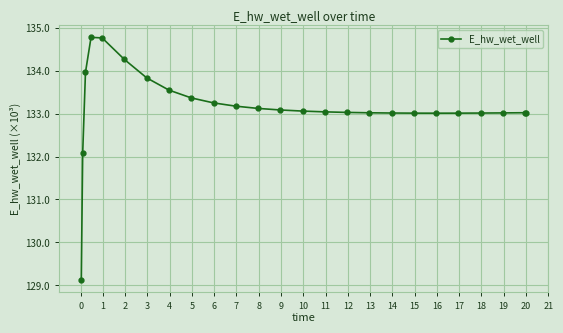

What is the greatest value displayed?

134.8